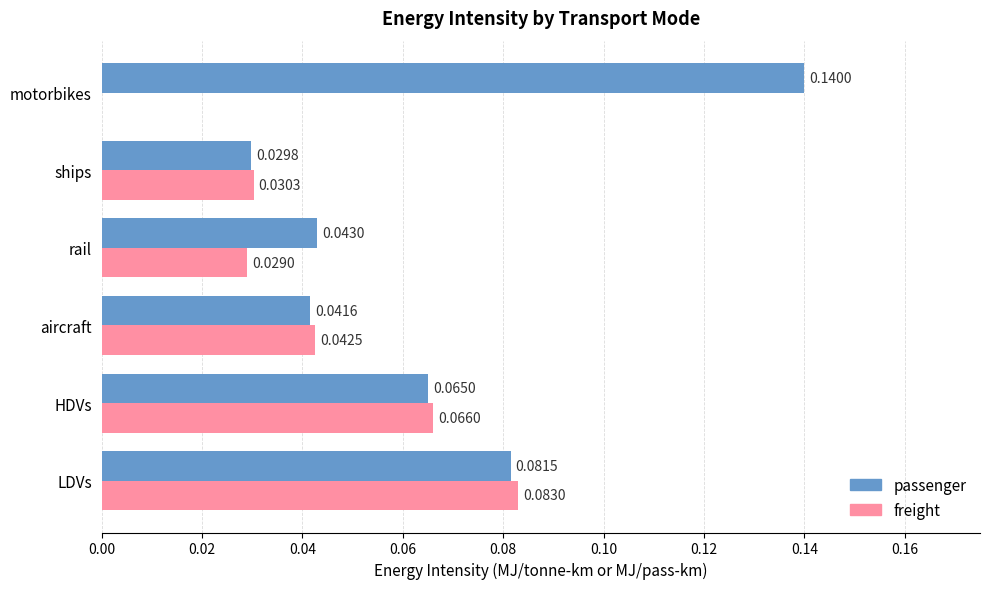

Where is passenger nearest to the value 0?

ships